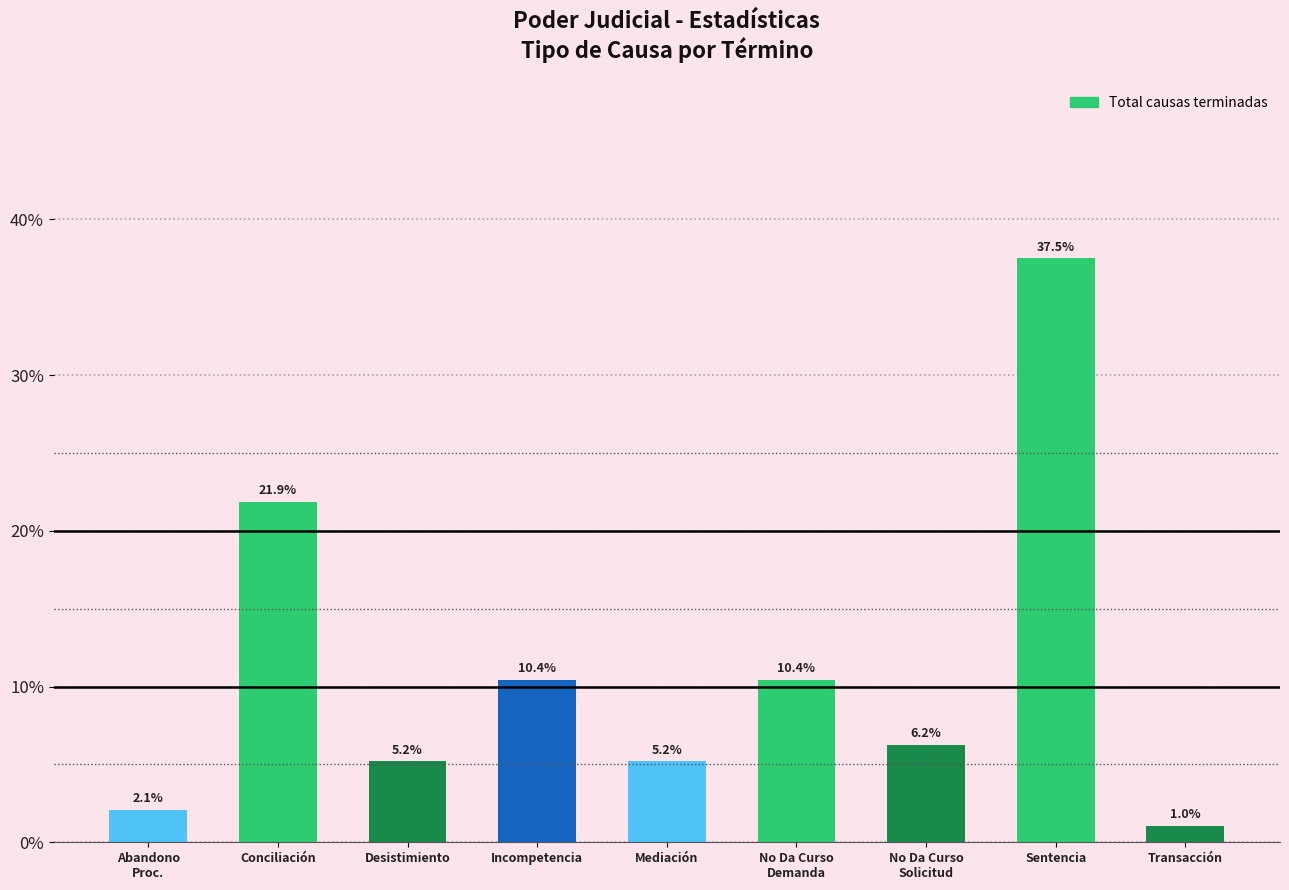

What is the sum of all values?

100.0